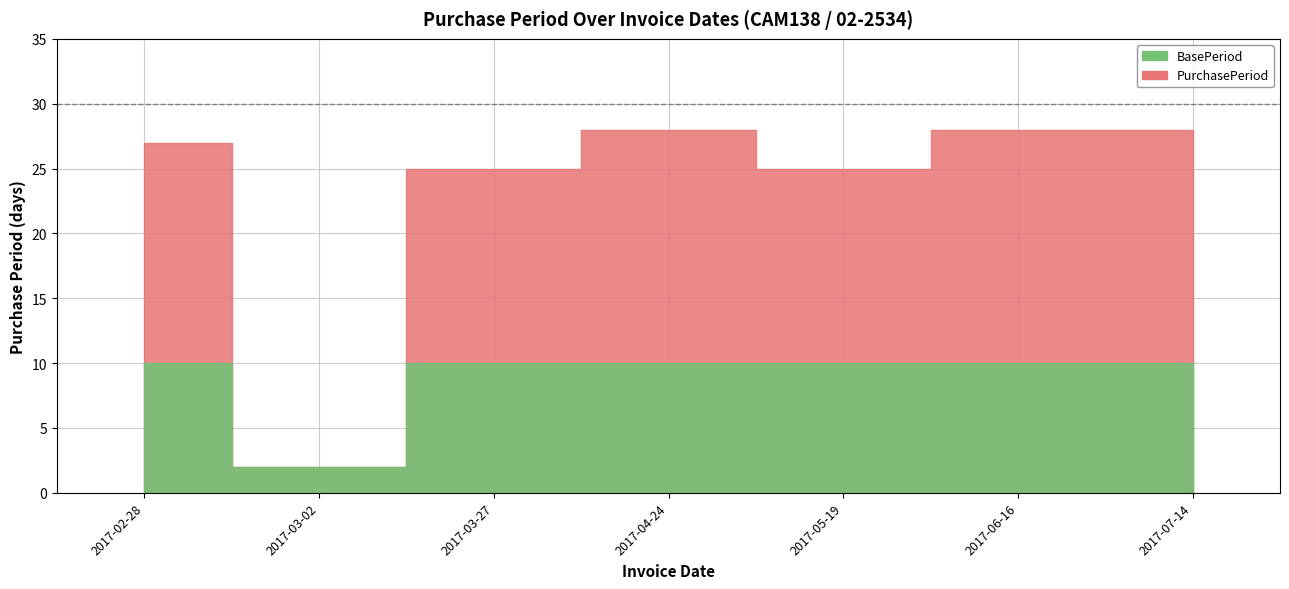

What is the value of the 4th point from the left?

28